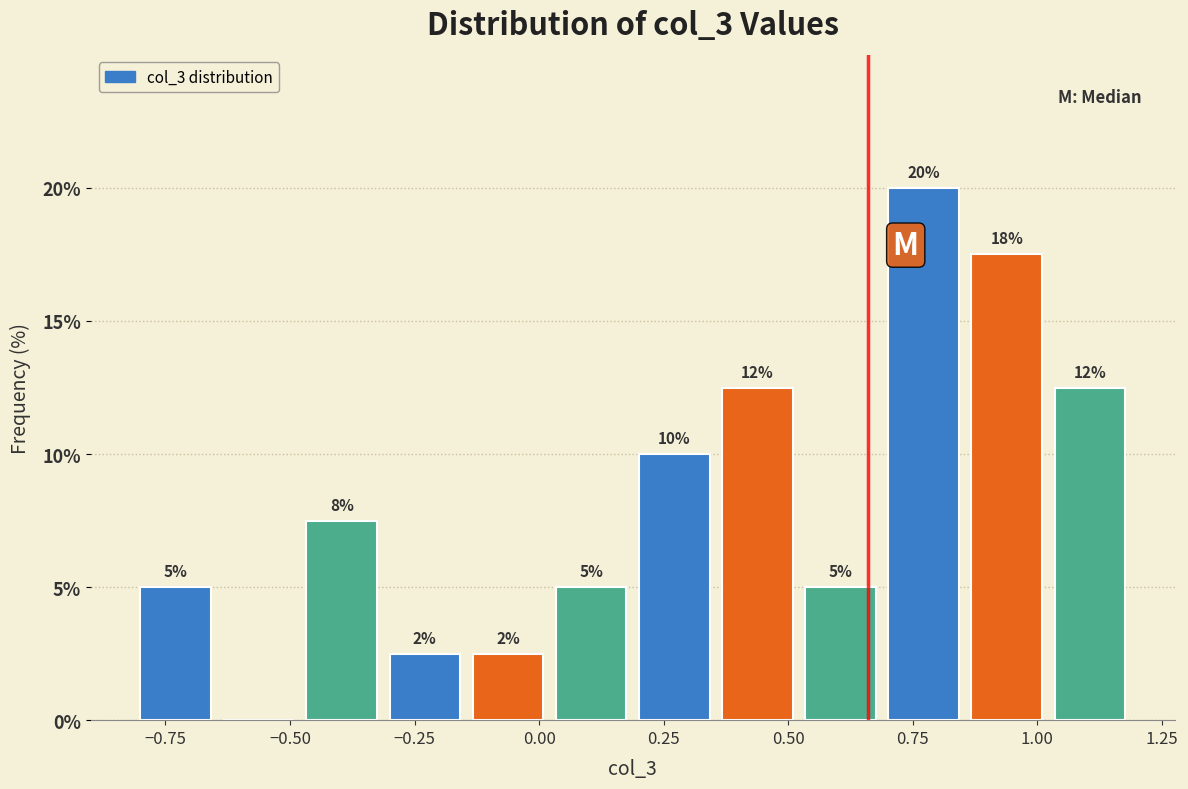

Around what value on the x-axis is the tallest bar? Give the approximate position of its centre, as read against the axis.

0.75